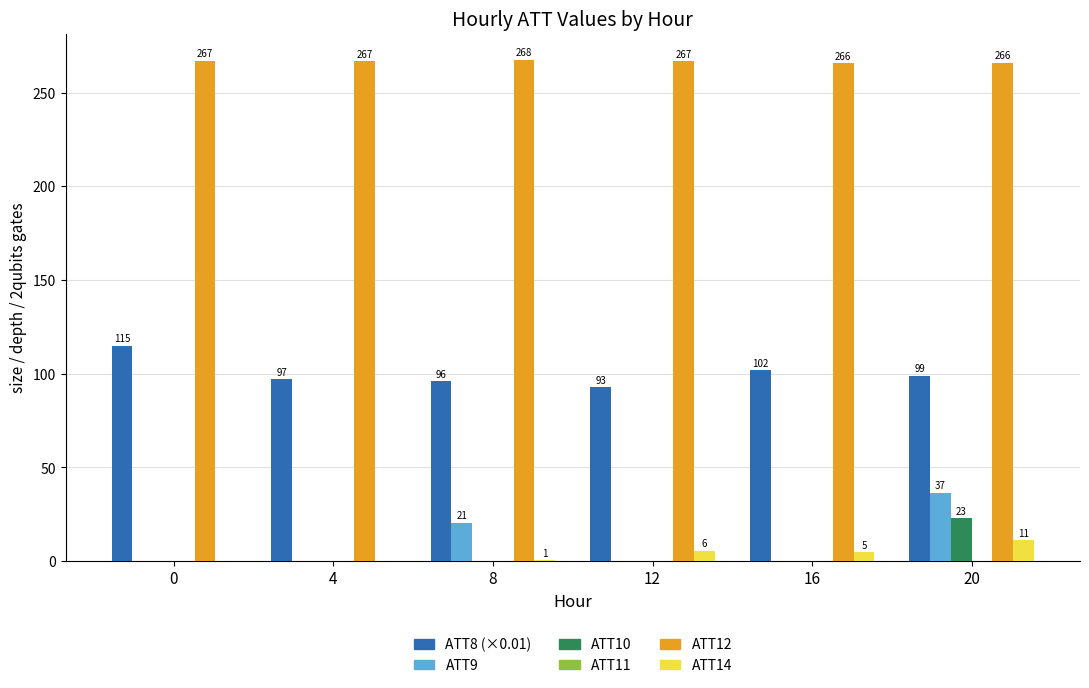

What is the difference between the maximum and minimum values in the ATT8 series?

22.0